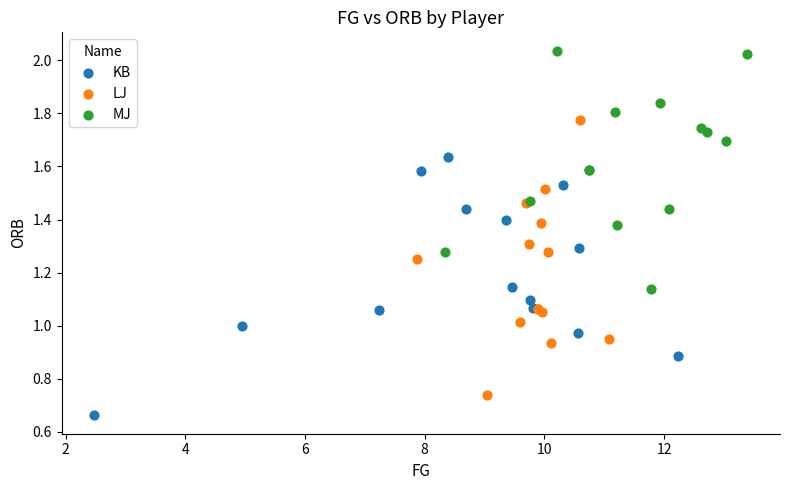

Which series reaches the minimum Y coordinate?

KB